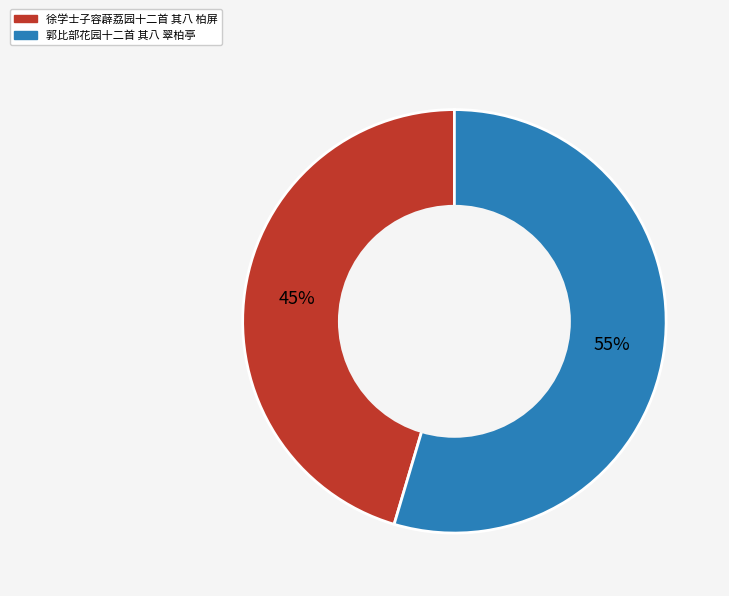

Rank the categories by value from lowest to highest.

徐学士子容薜荔园十二首 其八 柏屏, 郭比部花园十二首 其八 翠柏亭